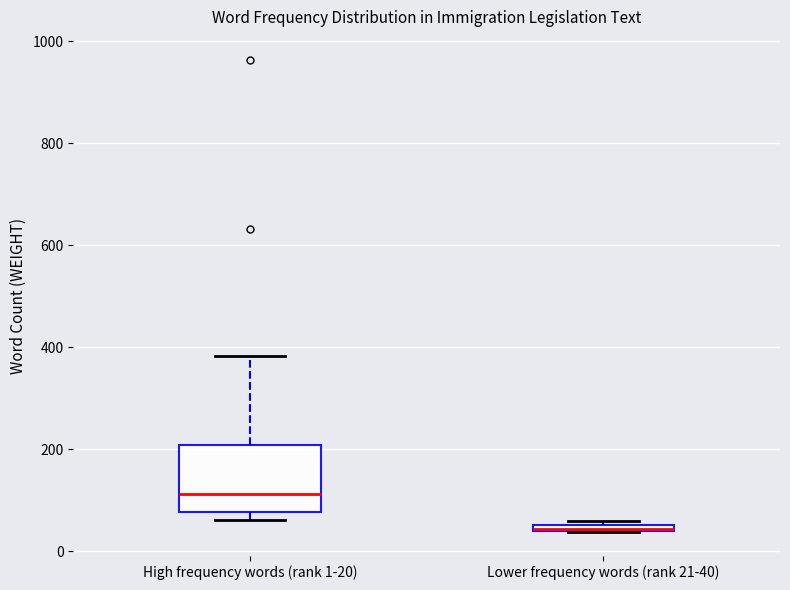

Comparing the boxes themselves (not the whiskers), which one is the tallest?

High frequency words (rank 1-20)